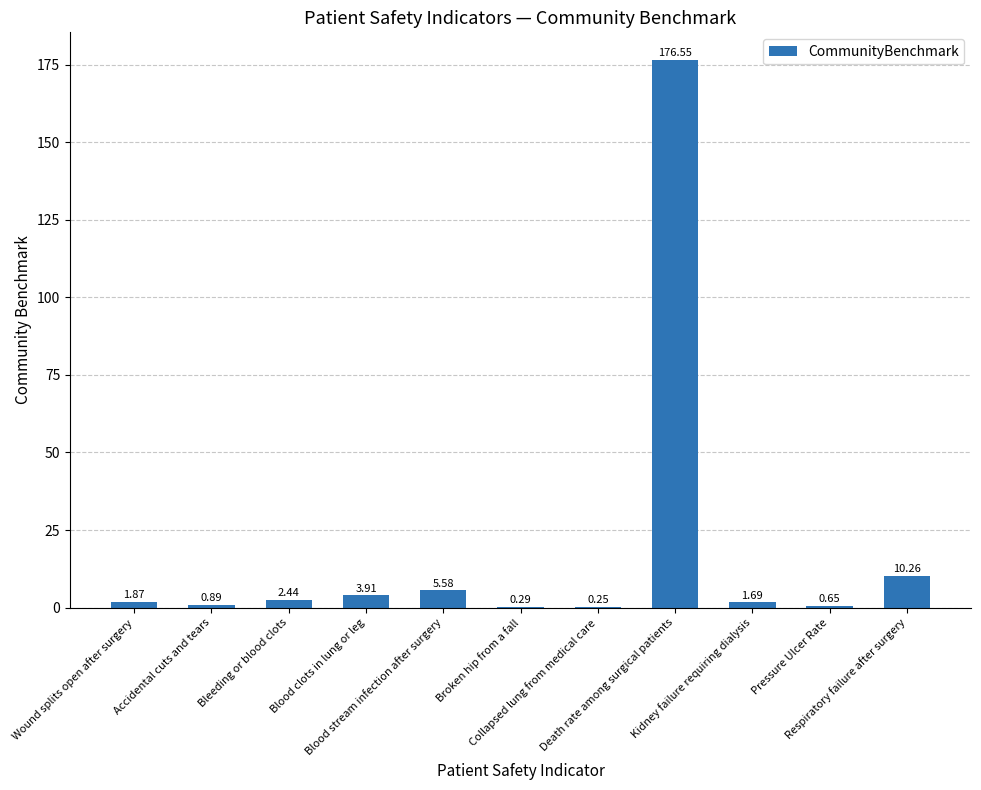

What is the sum of all values?

204.4